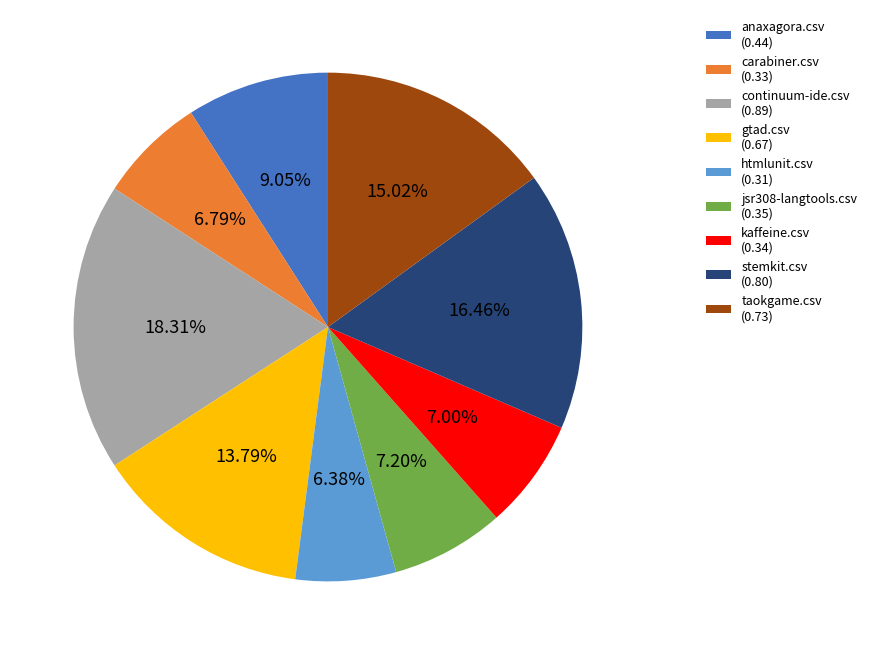

Is taokgame.csv (0.73) the majority of the pie?

No